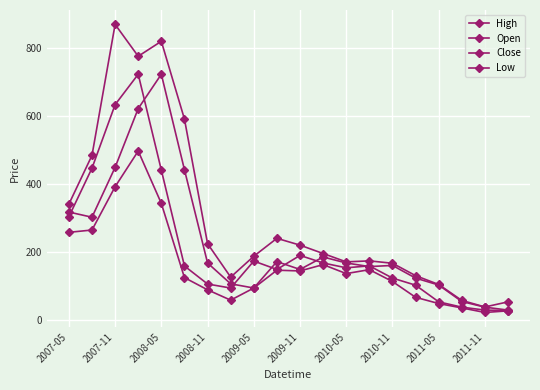

Is this an area chart (filled region under the line)?

No